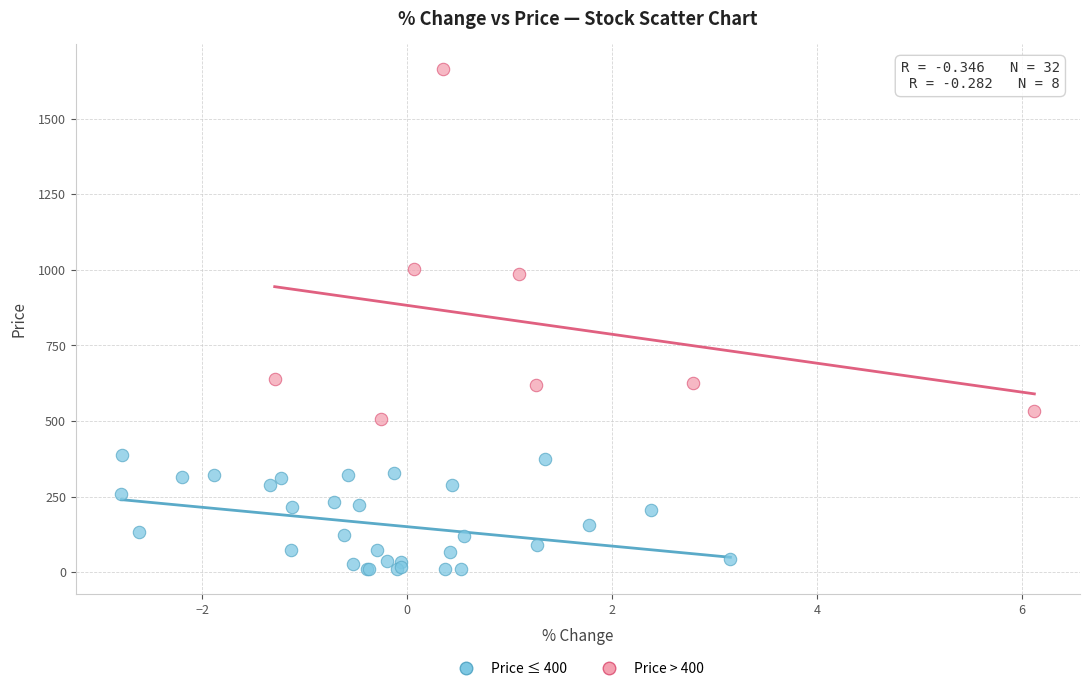

Which series contains the highest Y value?

Price > 400